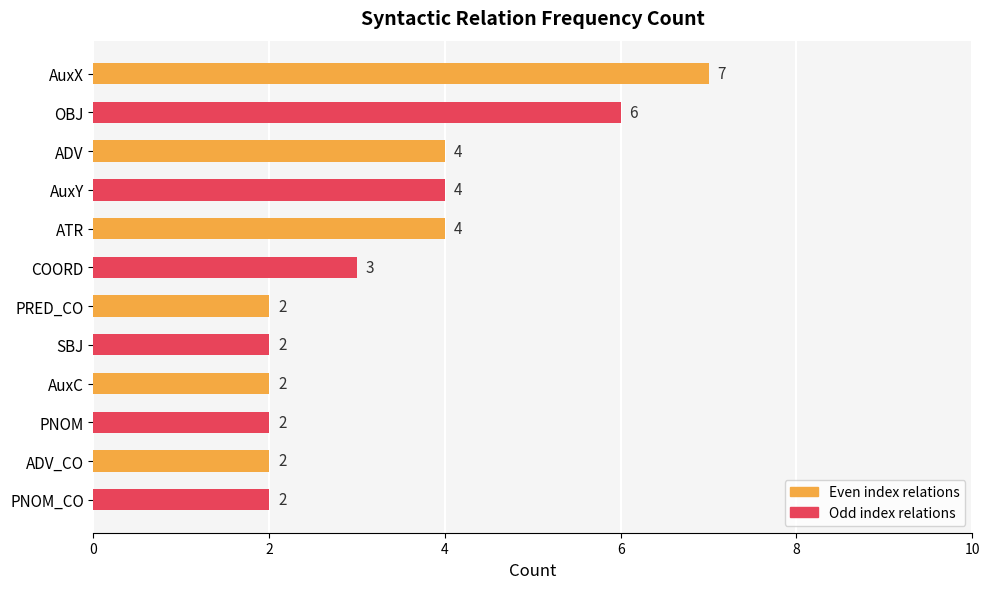

What is the ratio of the value at PRED_CO to the value at ATR?

0.5